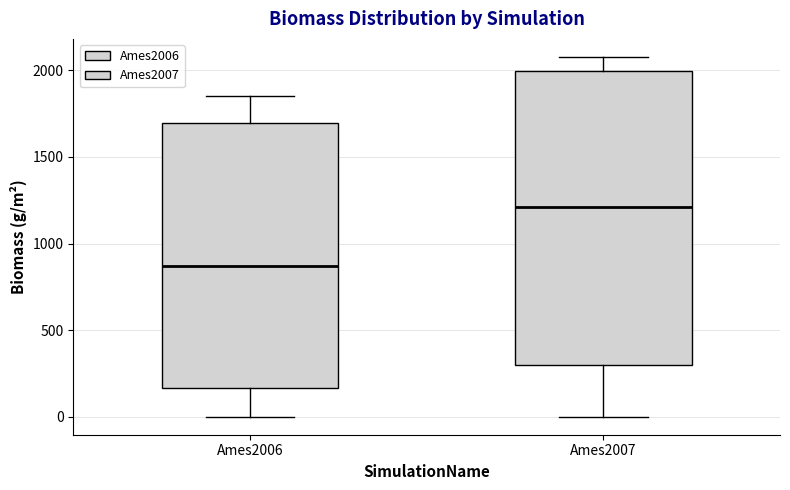

Reading left to right, transcribe this box plot: for each box, give where its median line is, the range the box spans, and where its two whiskers end, as read against the y-axis. The values are not printed on the chart, so give them approximately, as read against the axis.

Ames2006: median 850, box 150 to 1700, whiskers 0 to 1850
Ames2007: median 1200, box 300 to 2000, whiskers 0 to 2100